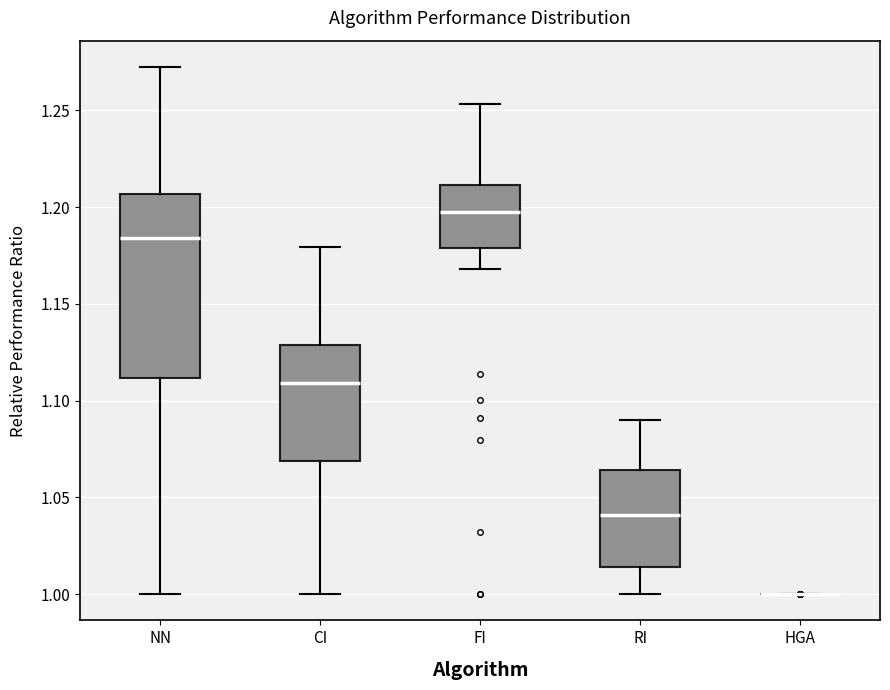

Reading left to right, transcribe this box plot: for each box, give where its median line is, the range the box spans, and where its two whiskers end, as read against the y-axis. The values are not printed on the chart, so give them approximately, as read against the axis.

NN: median 1.185, box 1.110 to 1.205, whiskers 1.000 to 1.270
CI: median 1.110, box 1.070 to 1.130, whiskers 1.000 to 1.180
FI: median 1.195, box 1.180 to 1.210, whiskers 1.170 to 1.255
RI: median 1.040, box 1.015 to 1.065, whiskers 1.000 to 1.090
HGA: box collapsed to a line at 1.000, whiskers 1.000 to 1.000